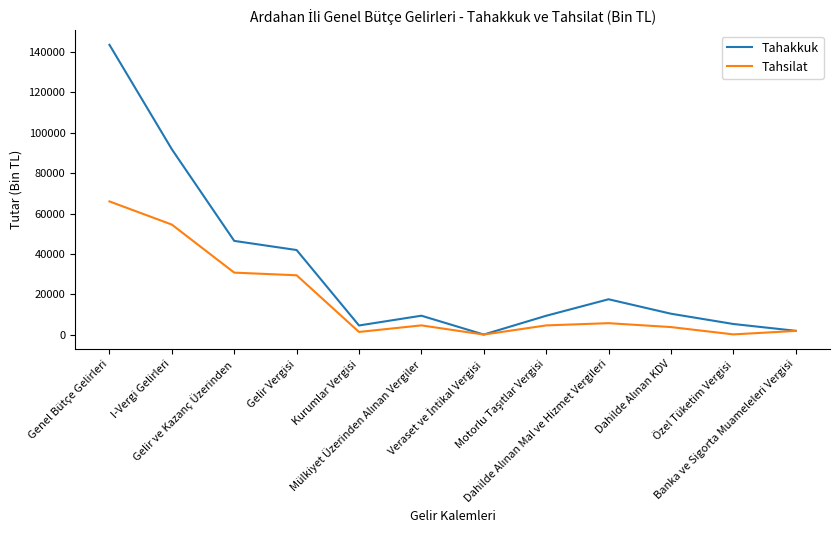

What is the average value of the Tahsilat series?

16870